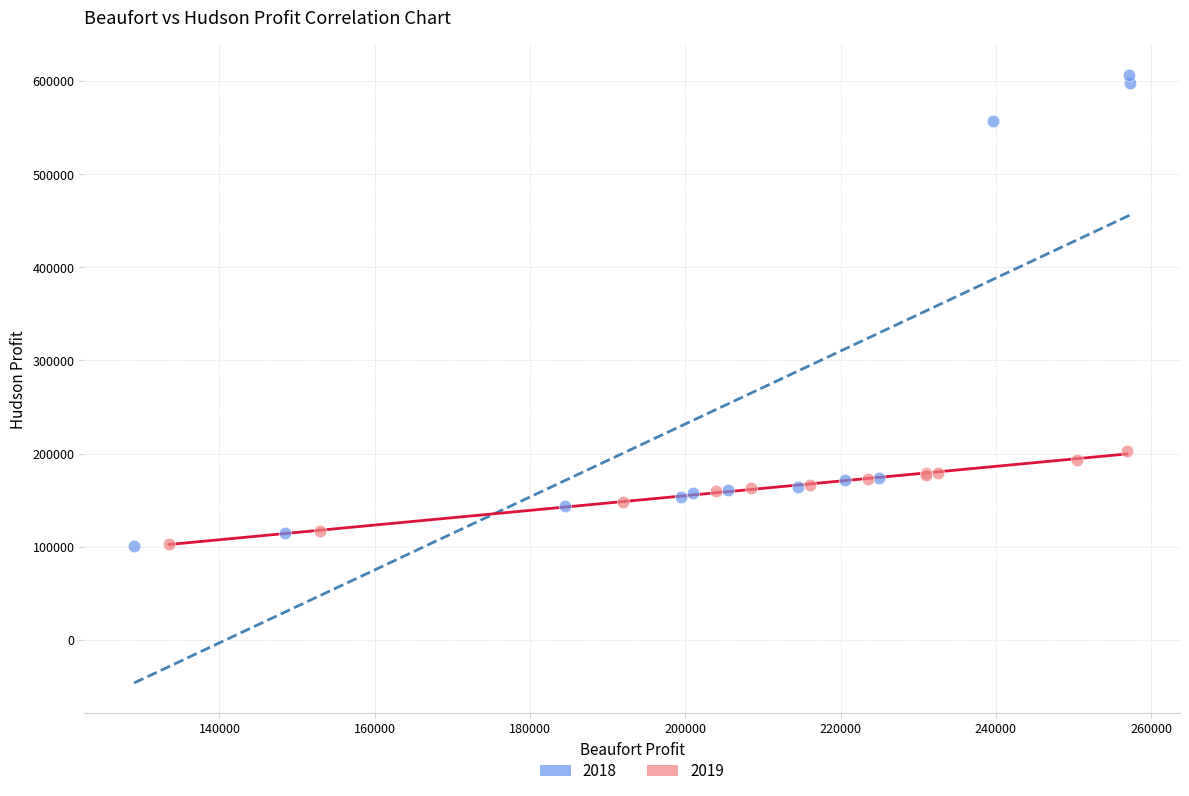

Which series has the largest Y range (max minus min)?

2018